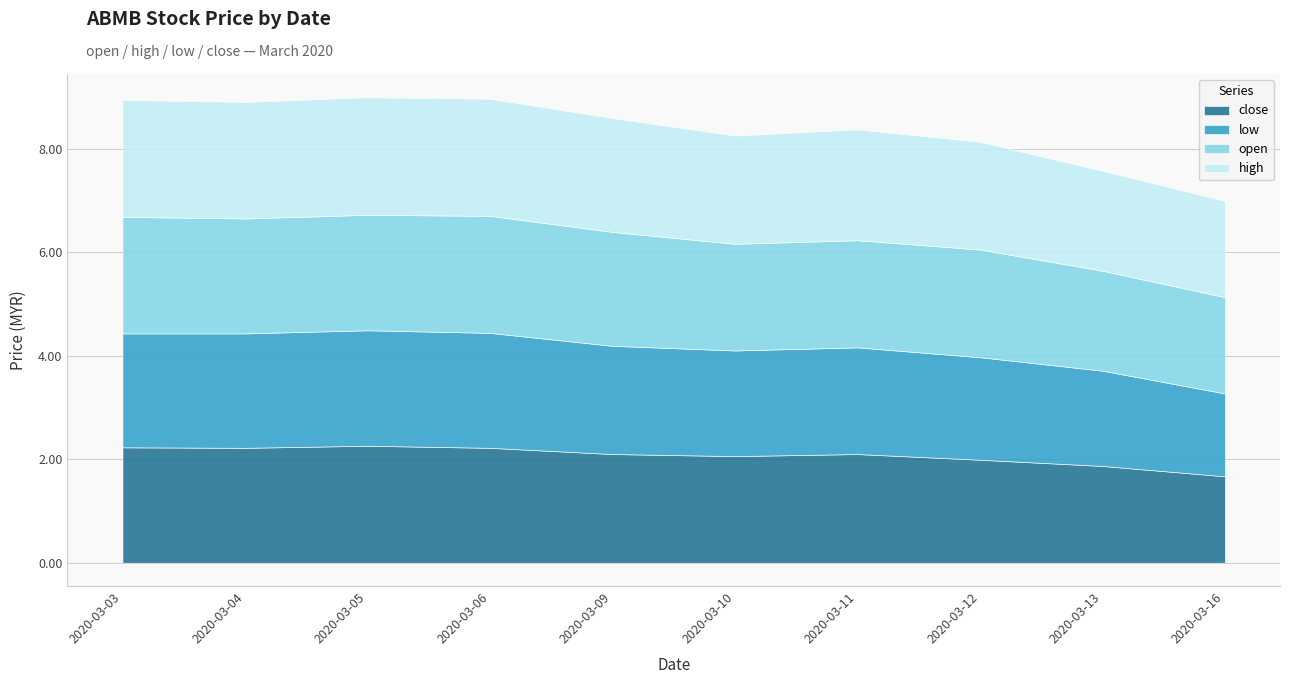

Which series has the largest total across all categories?

high